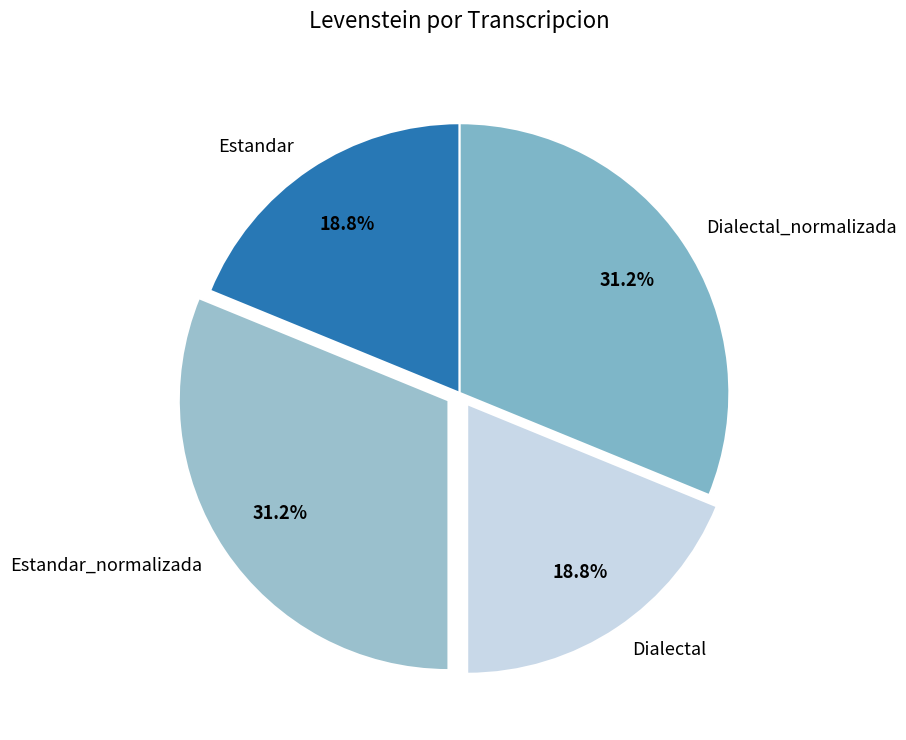

How many slices are in this pie chart?

4